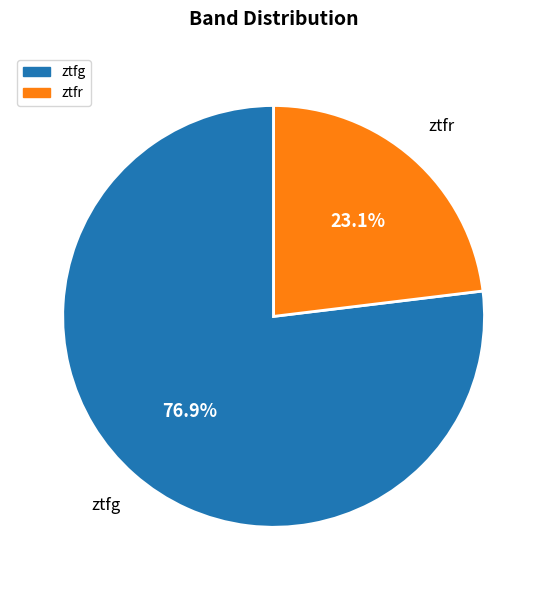

Rank the categories by value from highest to lowest.

ztfg, ztfr